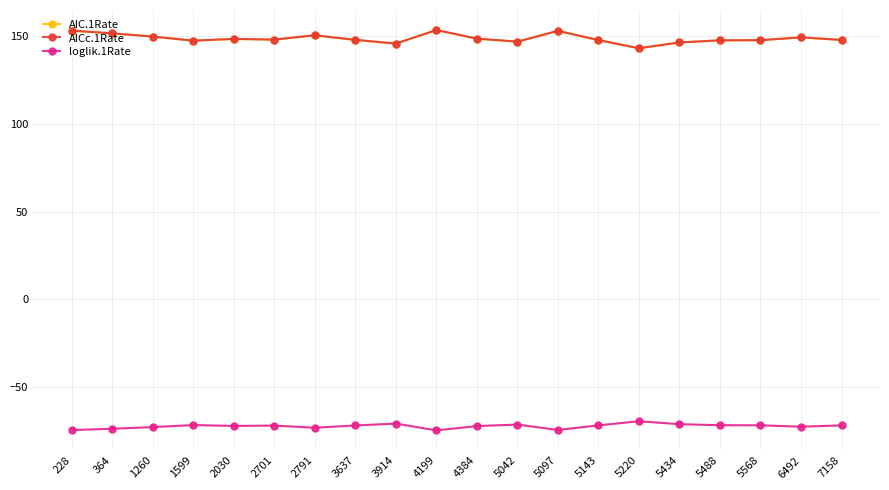

What is the difference between the loglik.1Rate values at 1260 and 5568?

1.0